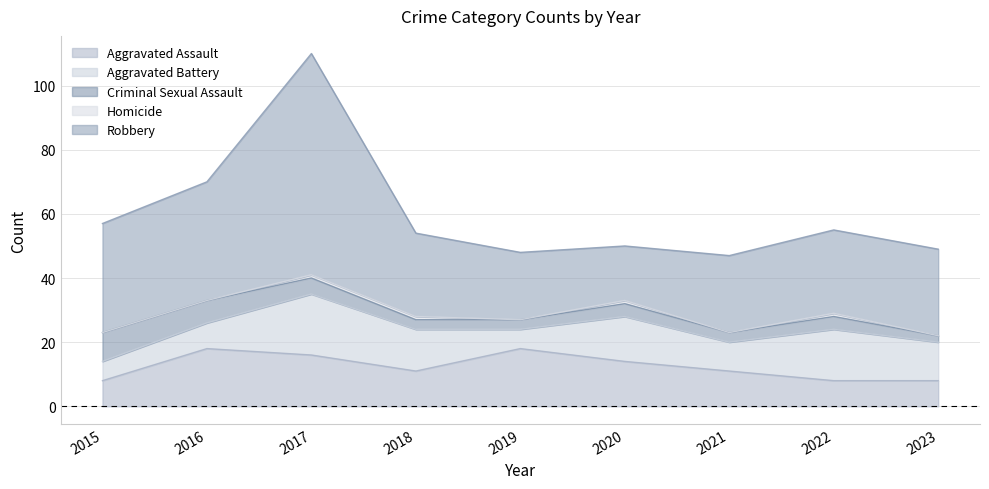

Is it true that Homicide equals 1 at 2018?

True